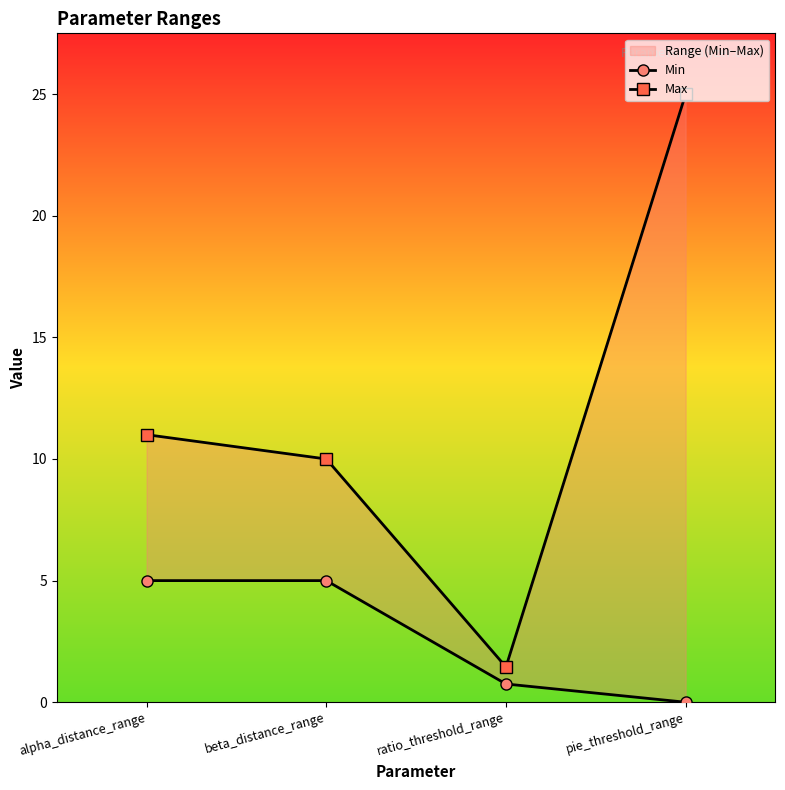

How many data points in Min are less than 5?

2